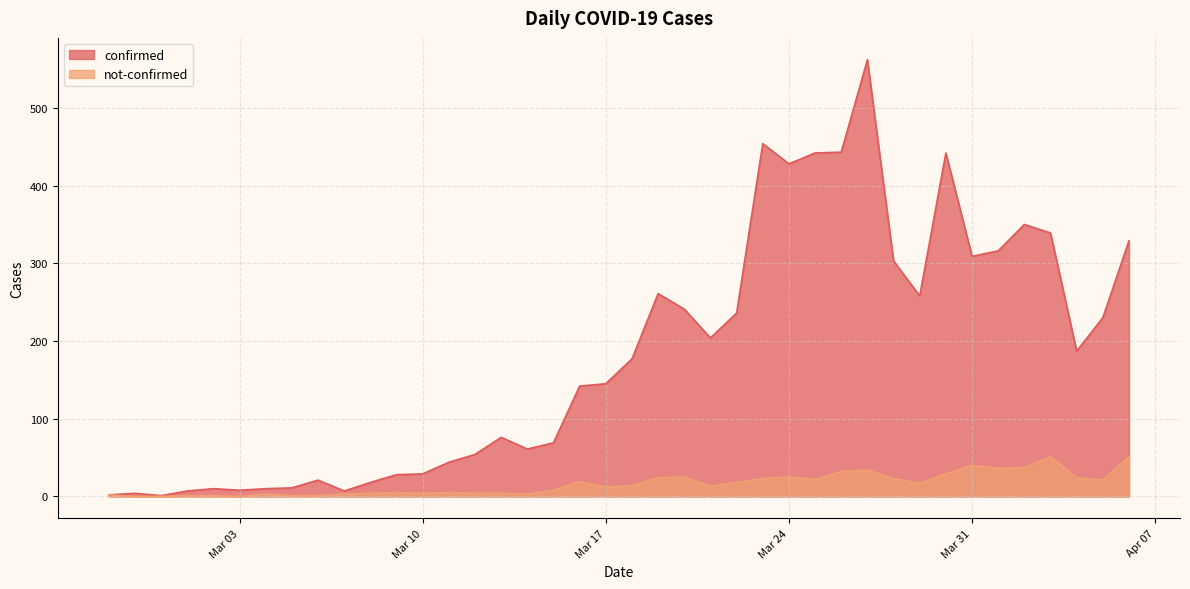

What is the greatest value displayed?

562